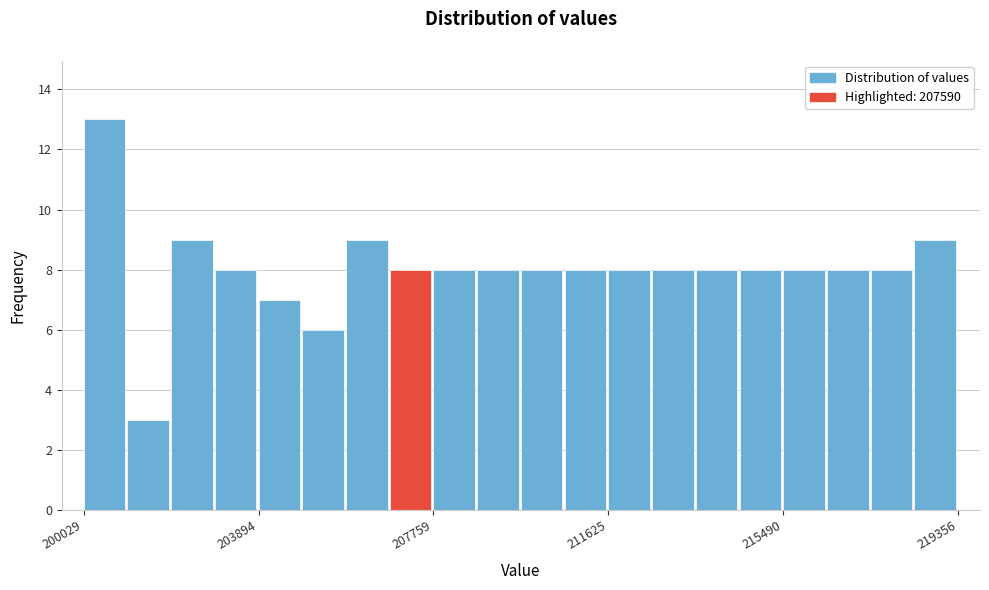

Read against the x-axis, roughly where is the centre of the tallest bar?

200500